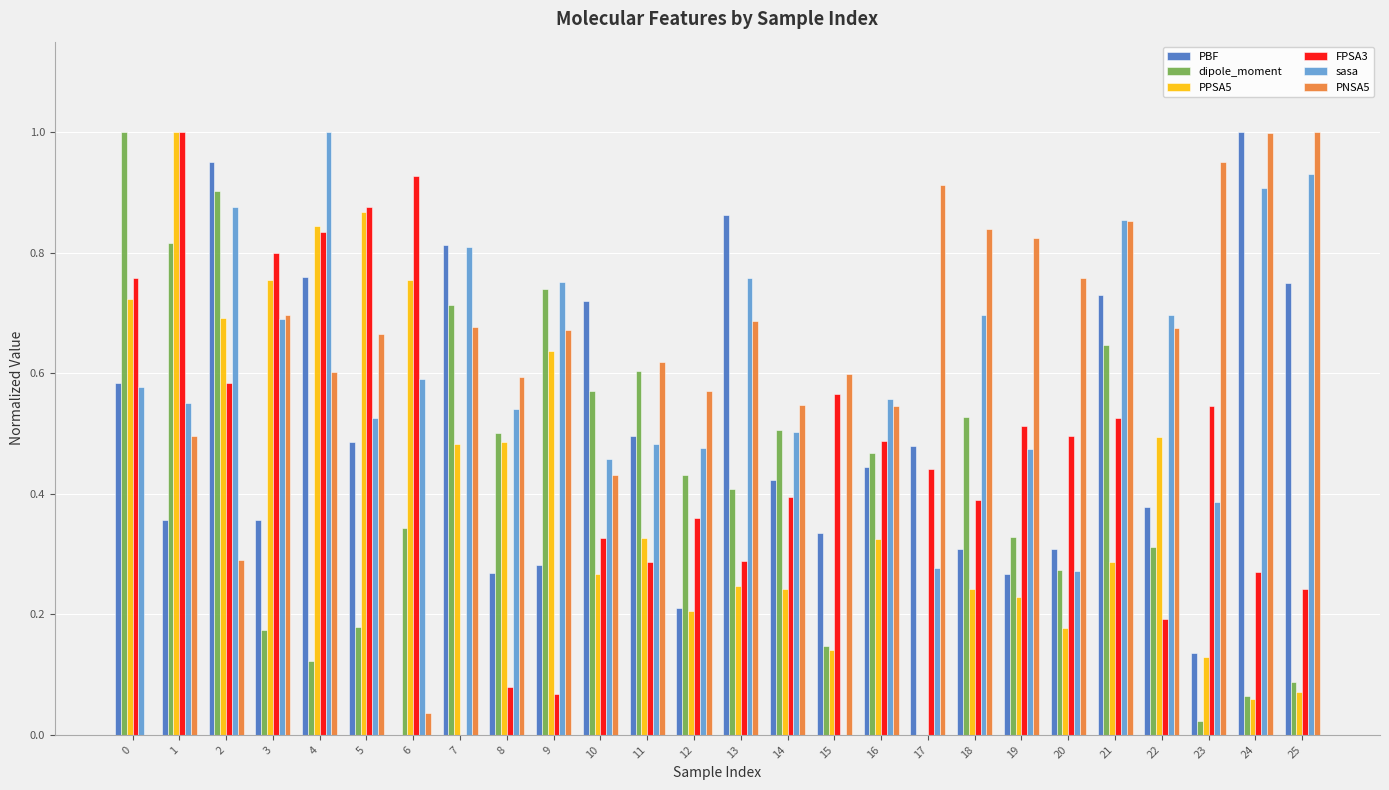

The value of sasa at 16 is 0.6. True or false?

True